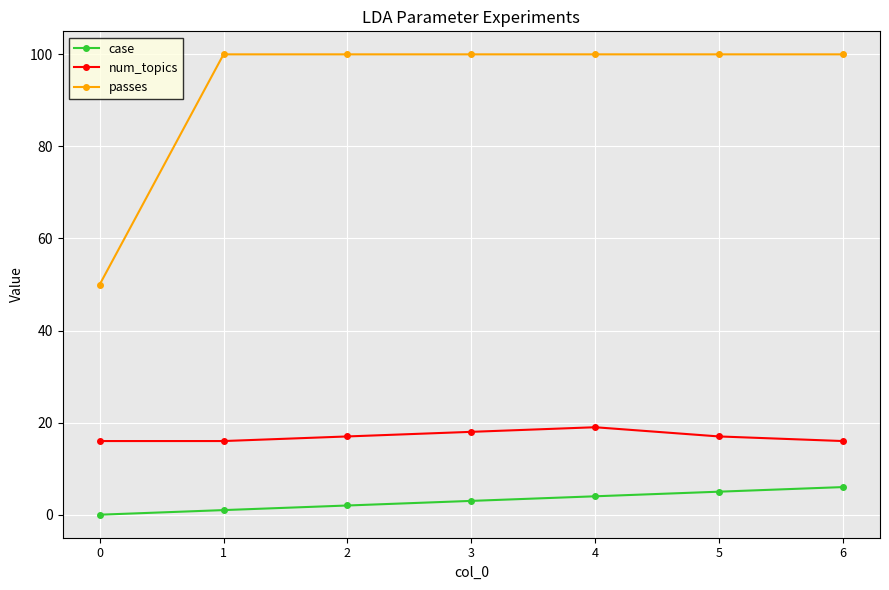

True or false: num_topics has a value of 16 at 0.

True